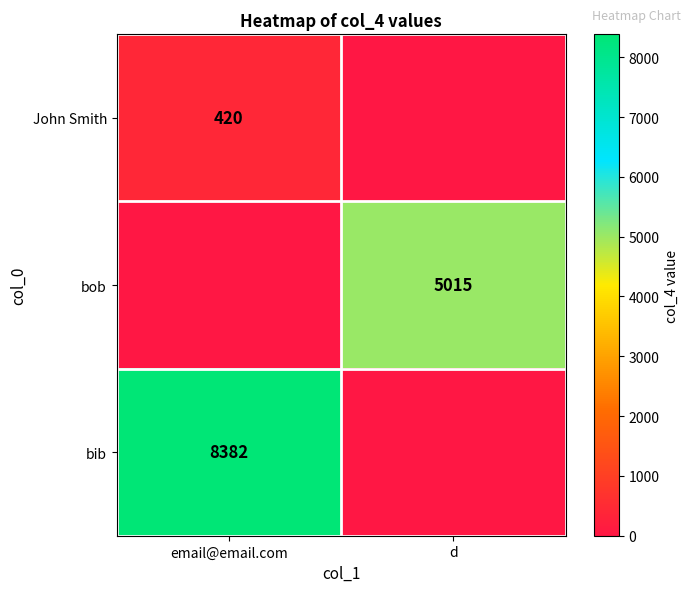

Is the value of bob at d greater than the value of bib at email@email.com?

No